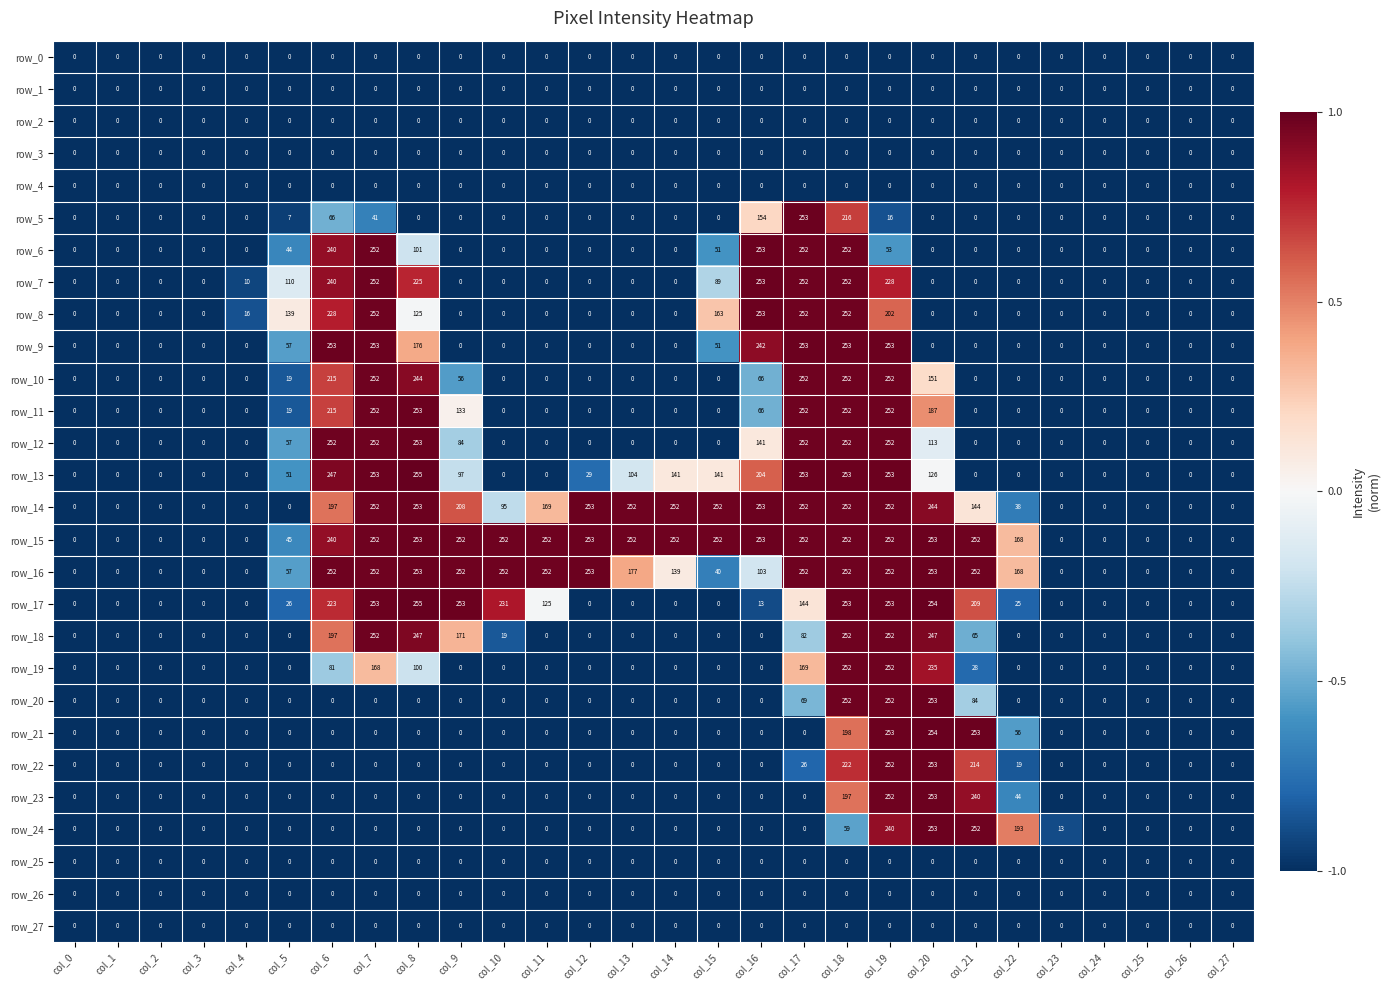

Is the value of row_22 at col_17 greater than the value of row_24 at col_2?

Yes